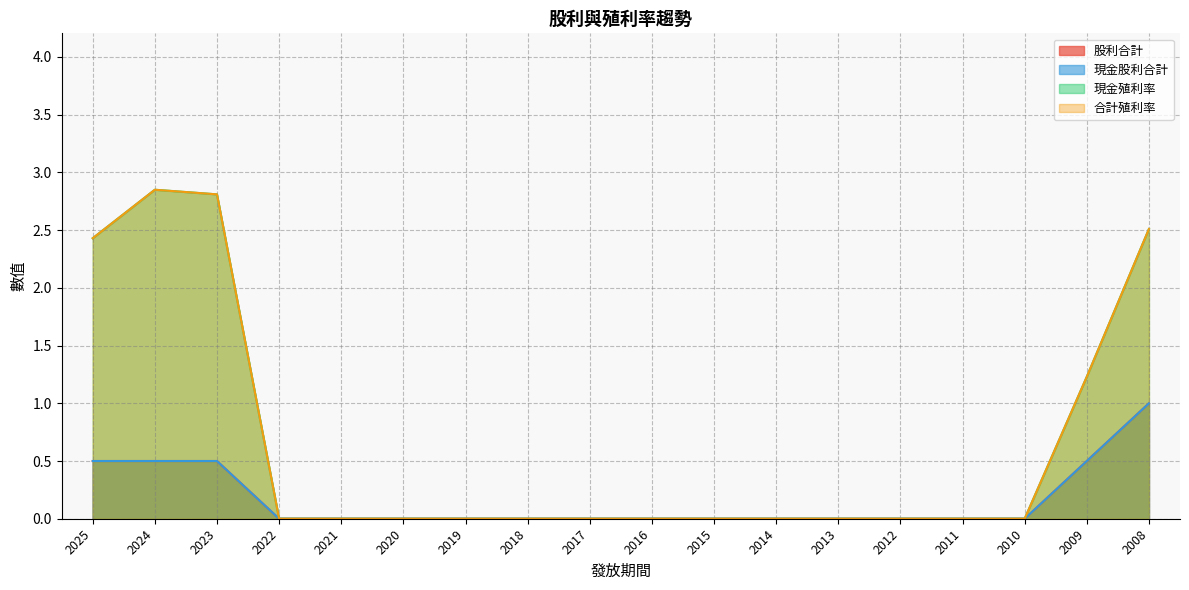

Does the chart have visible grid lines?

Yes